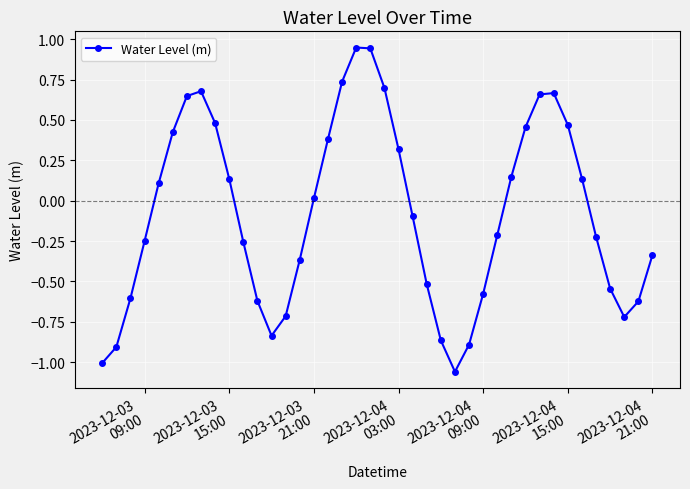

How many positive values are there?

19